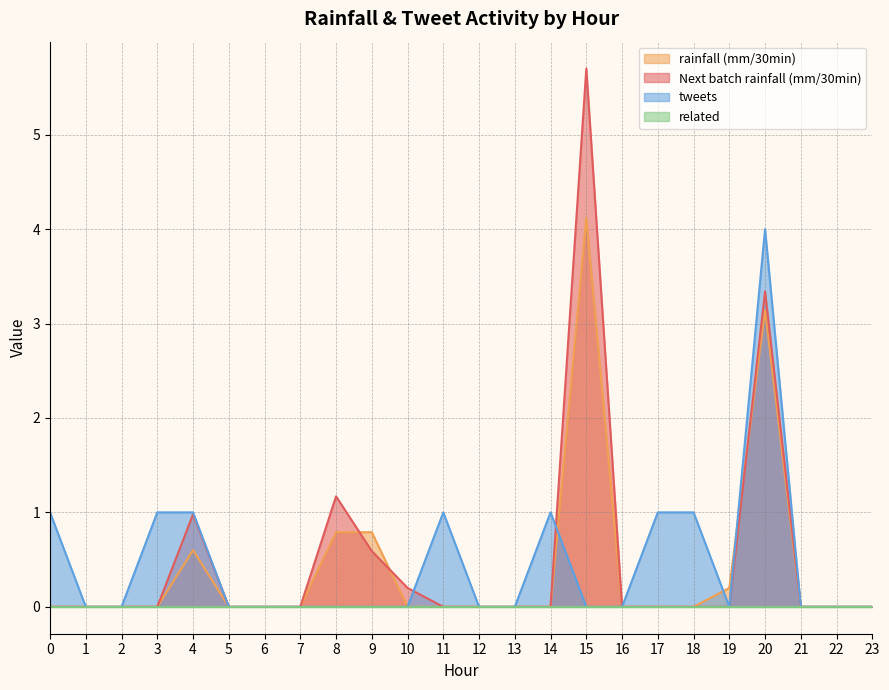

At which category is the sum across all series the highest?

20